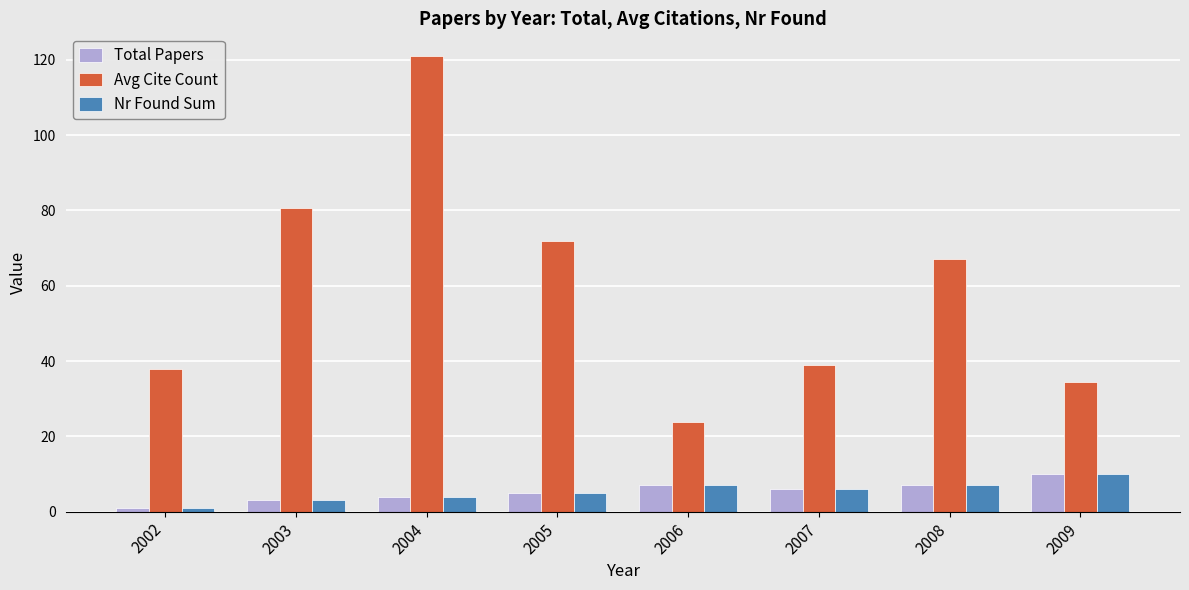

Does the chart contain any negative values?

No